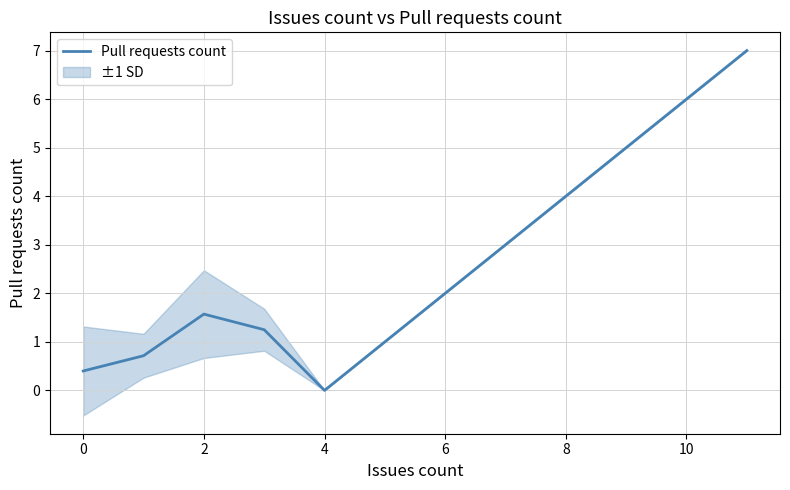

Is it true that Pull requests count equals 2.7 at 4?

False